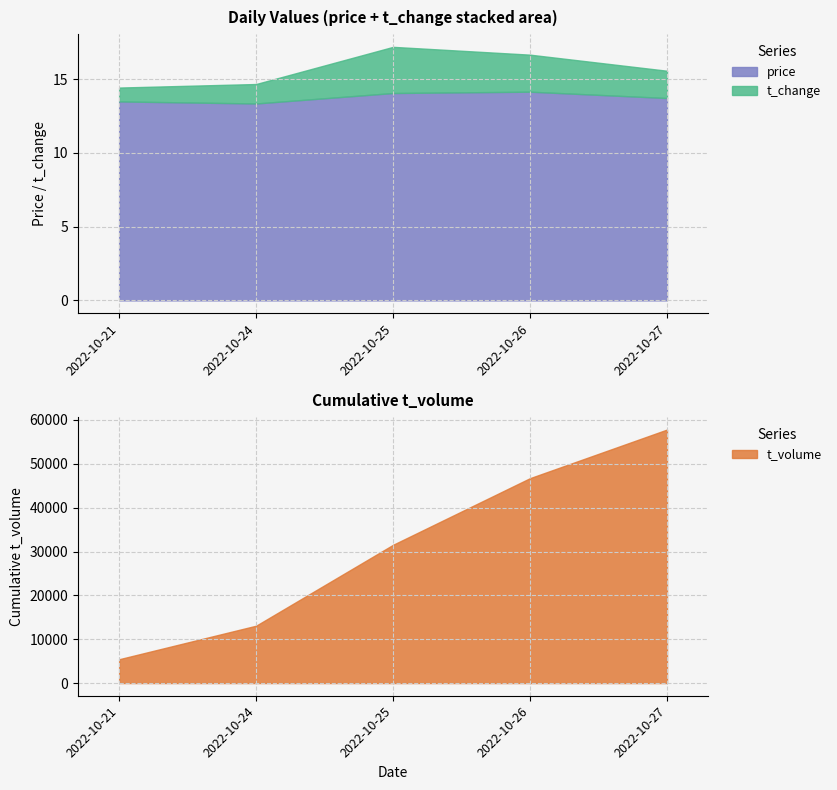

Between 2022-10-21 and 2022-10-24, which series saw the biggest shift?

t_volume